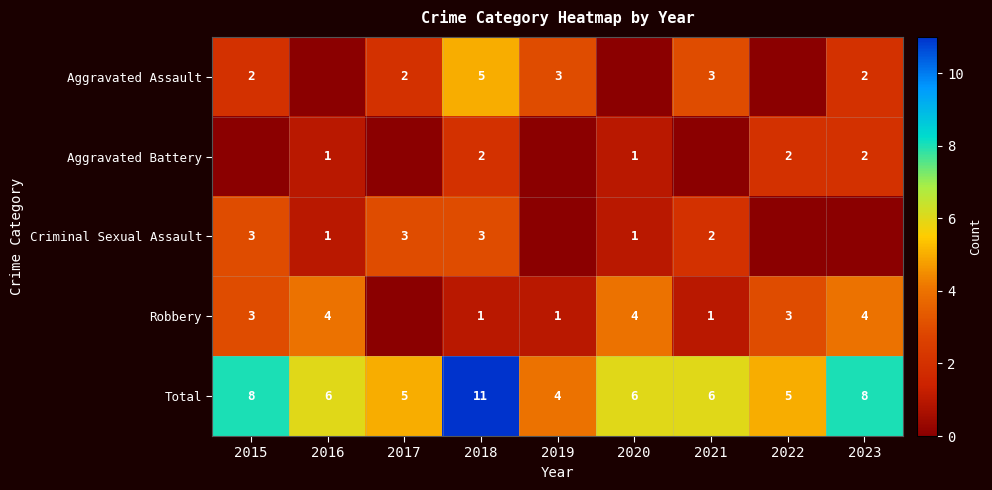

The Aggravated Assault series shows 2 at 2021. True or false?

False